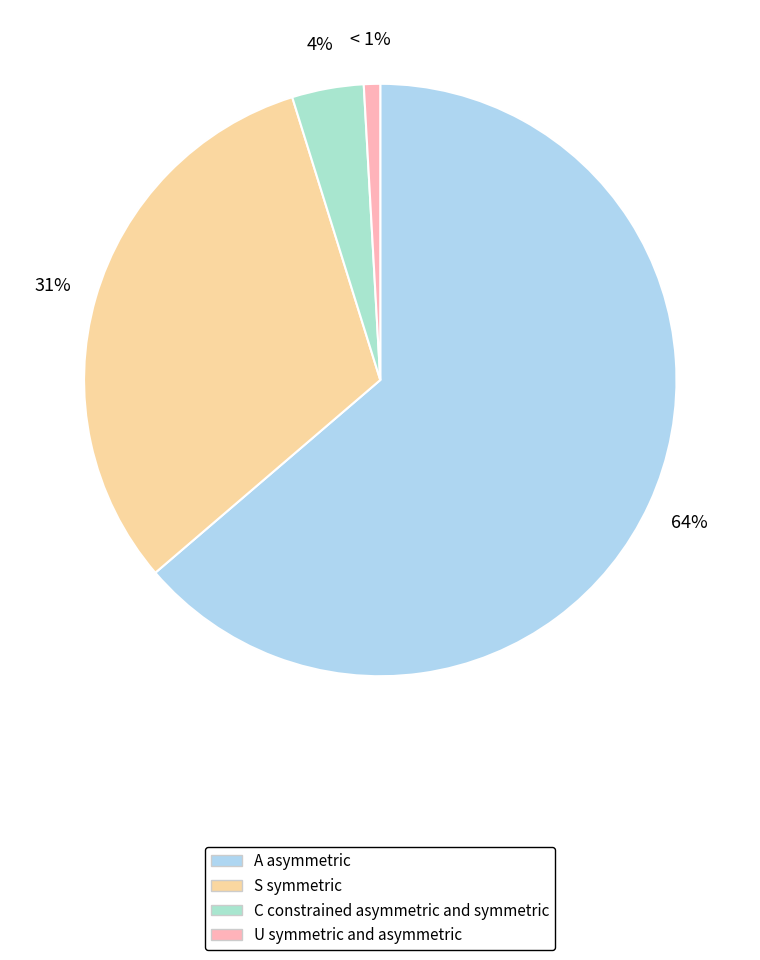

Which category has the biggest portion of the pie?

A asymmetric